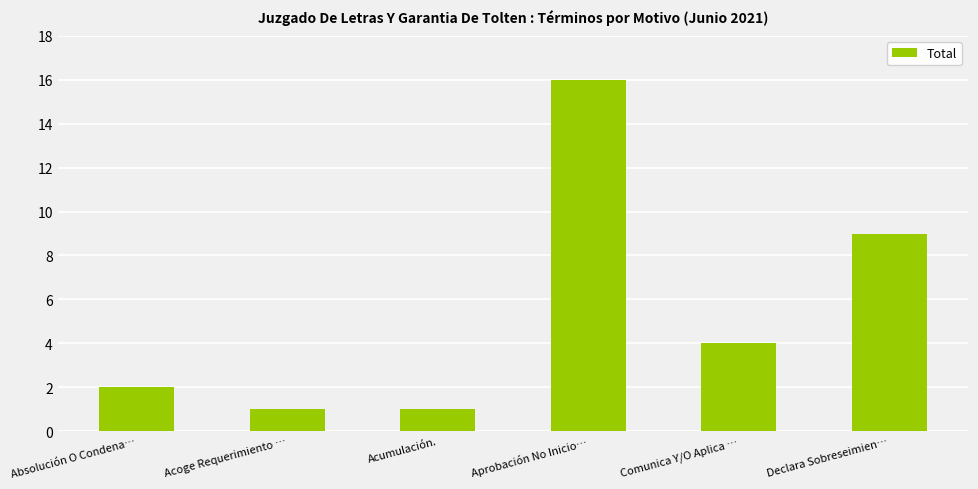

Is it true that the value at Acoge Requerimiento … is 1?

True